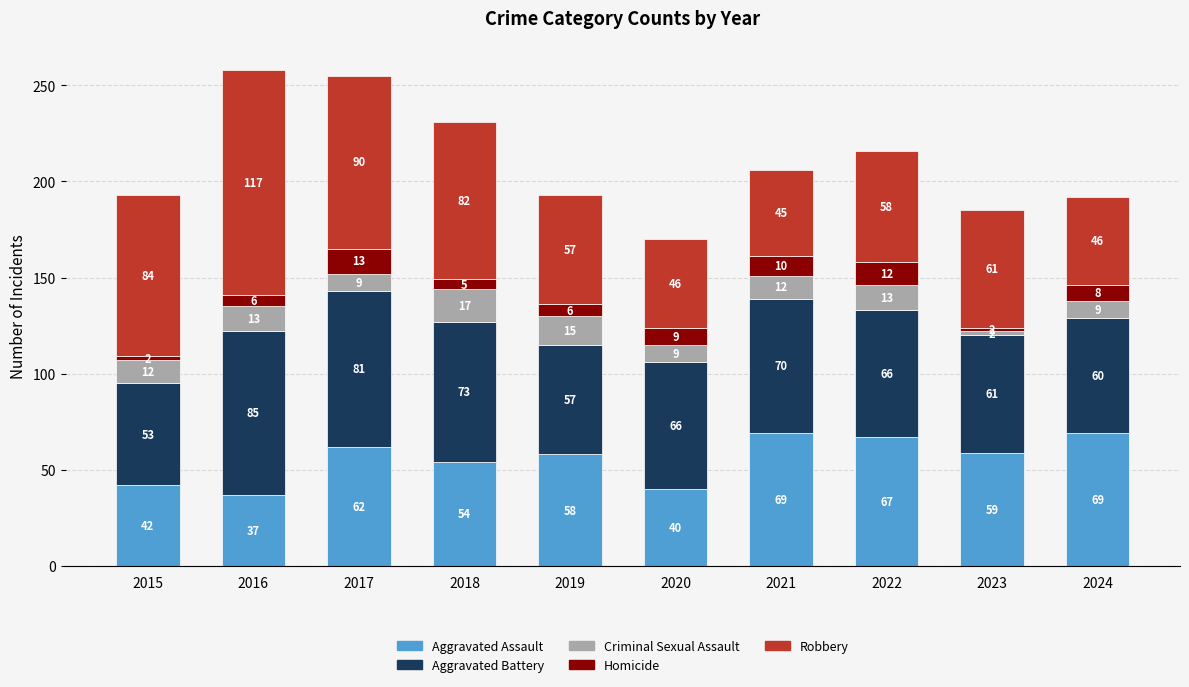

Which category has the lowest value in the Aggravated Assault series?

2016